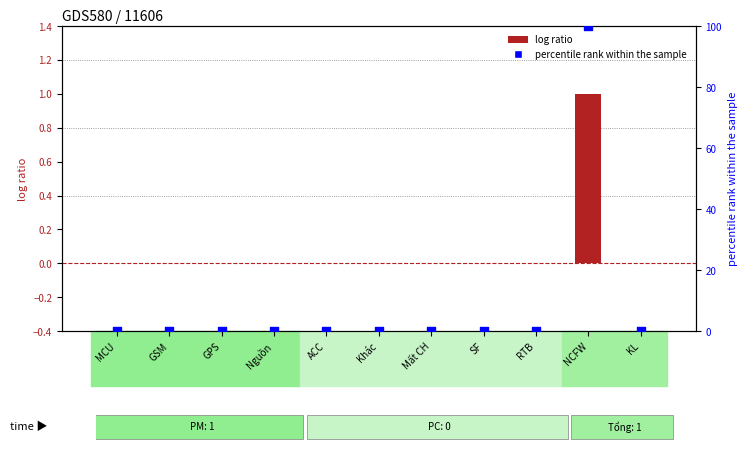

Which series has the largest total across all categories?

percentile rank within the sample